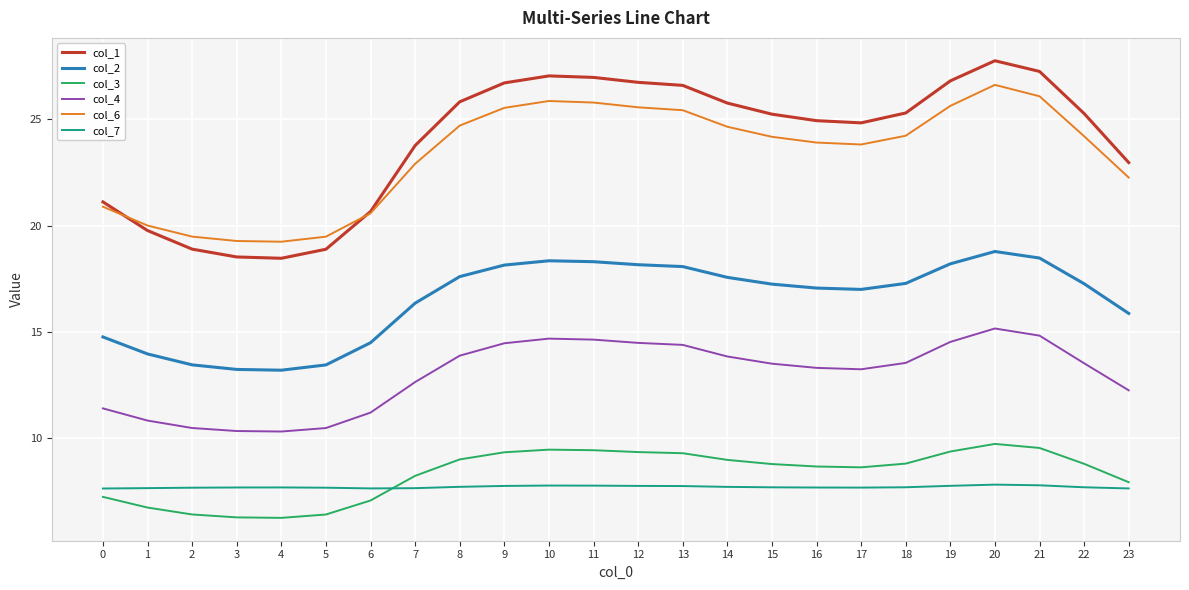

Between 2 and 4, which series saw the biggest shift?

col_1